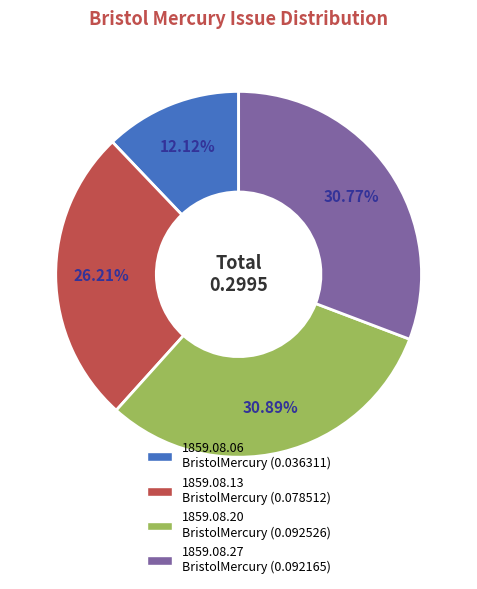

Does any single category account for the majority?

No